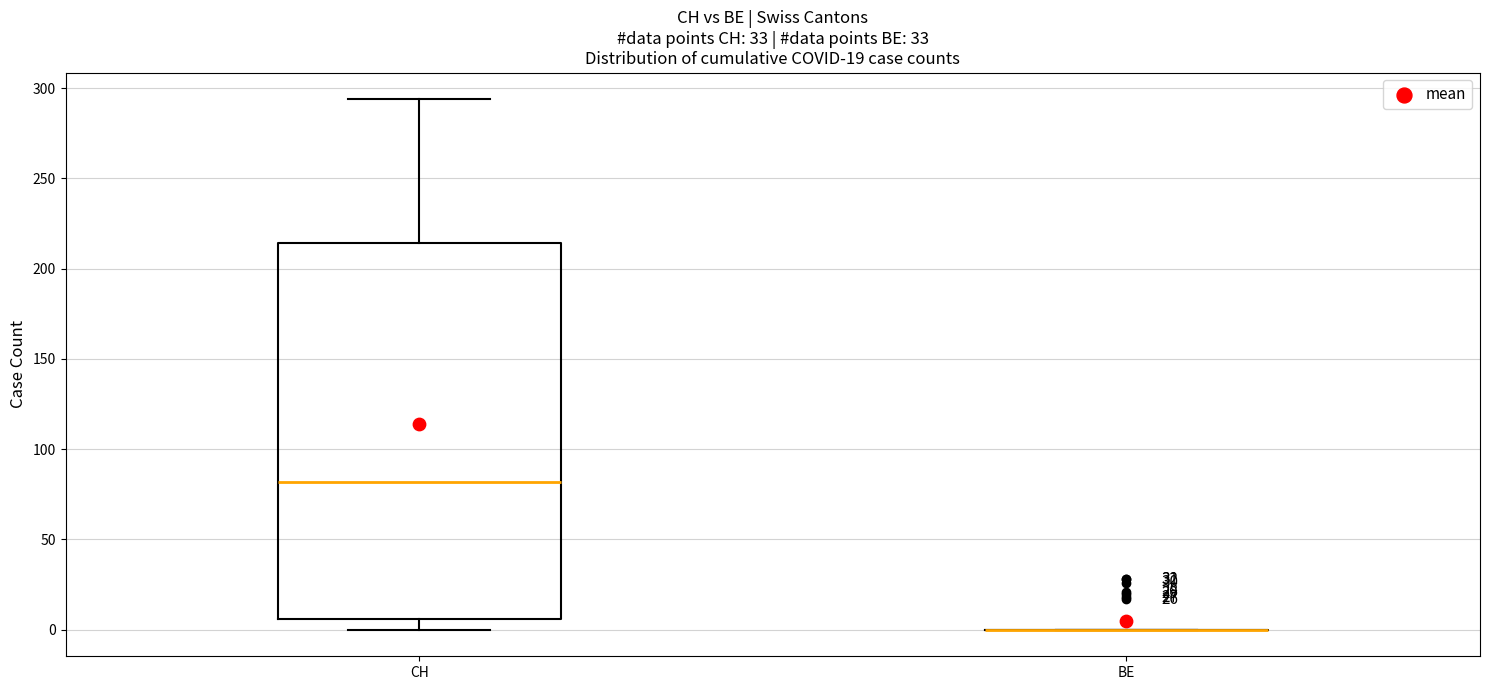

Reading left to right, read every box against the y-axis: the position of its median line, the range the box covers, and the ends of its whiskers. The values are not printed on the chart, so give them approximately, as read against the axis.

CH: median 80, box 5 to 215, whiskers 0 to 295
BE: box collapsed to a line at 0, whiskers 0 to 0